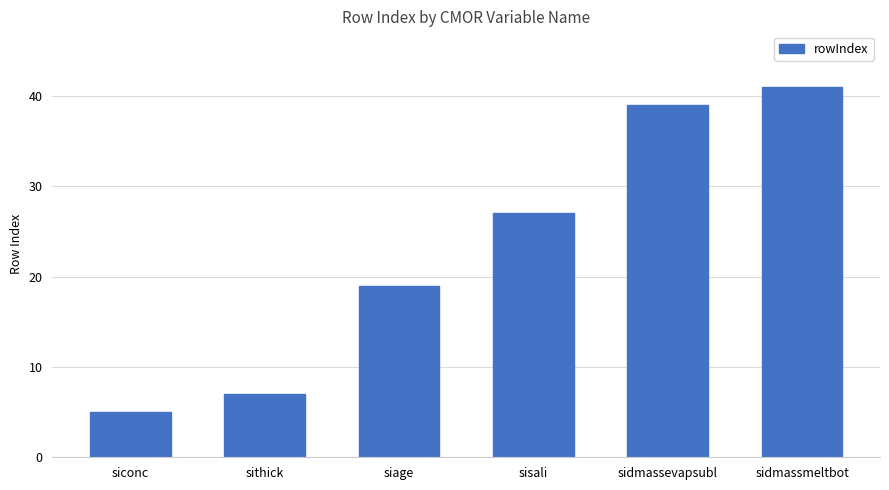

Which category has the lowest value across all series?

siconc